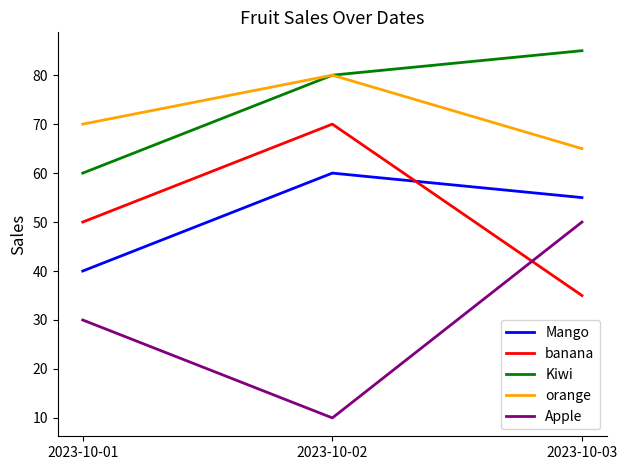

What is the maximum value for Apple?

50